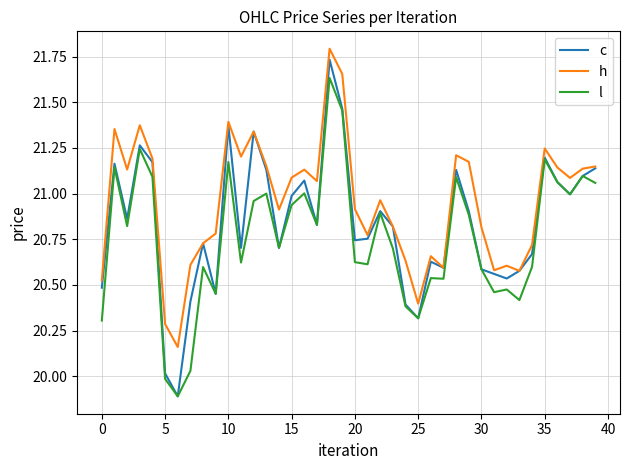

Which series has the largest range (max minus min)?

c